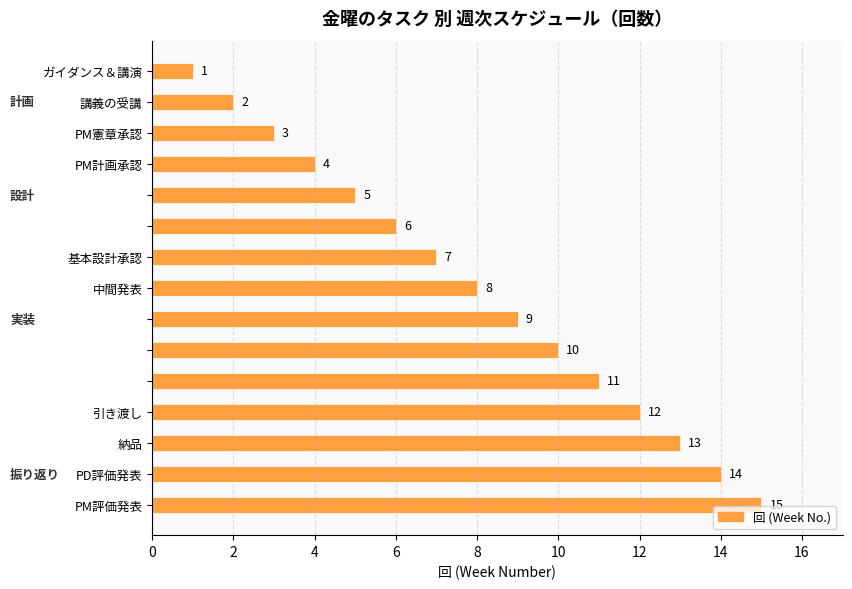

What is the greatest value displayed?

15